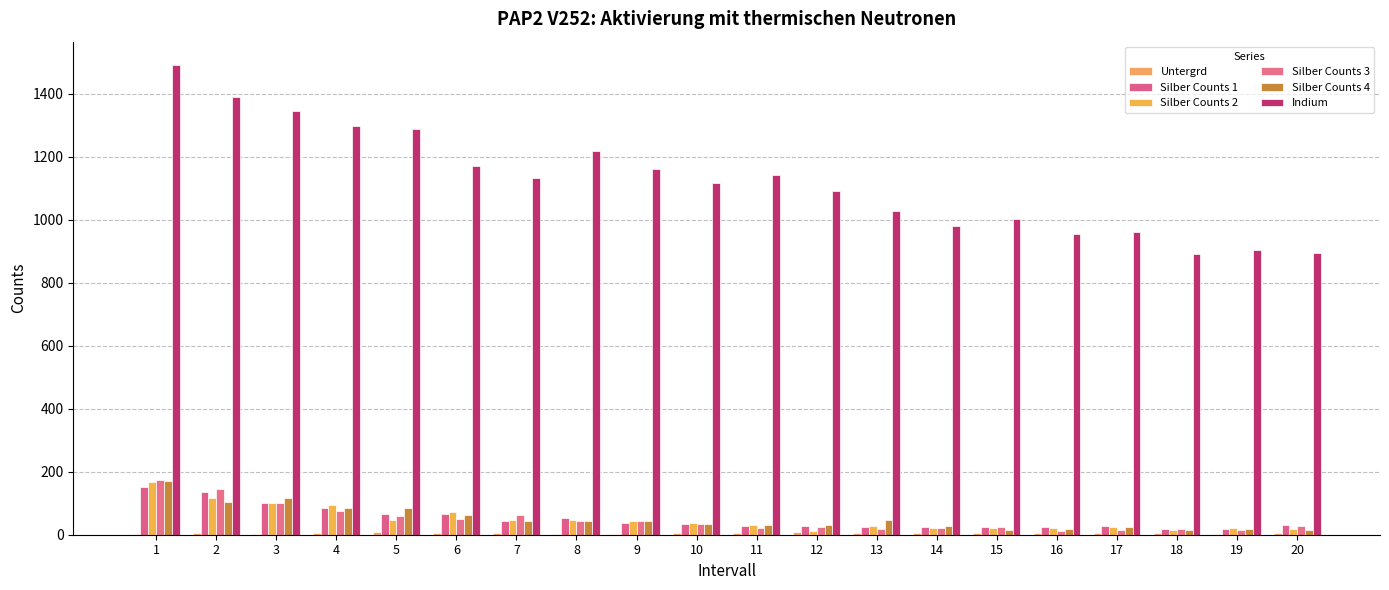

Which label corresponds to the largest value in the chart?

1